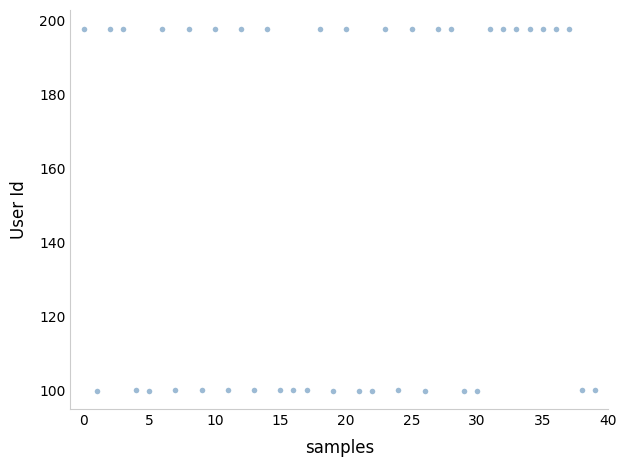

What is the range of Y values (max minus min)?

97.8